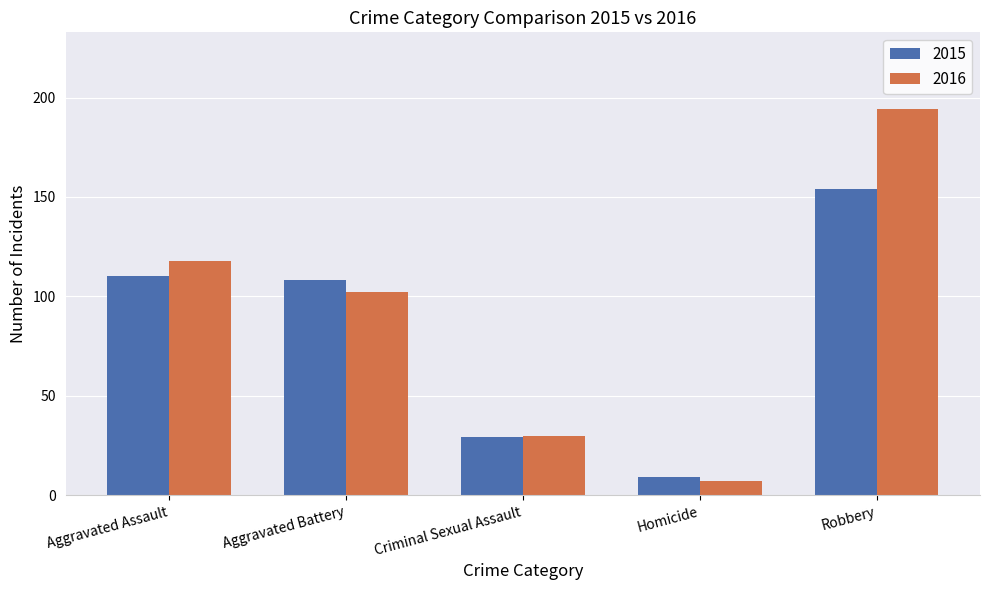

What position from the right is Robbery?

1